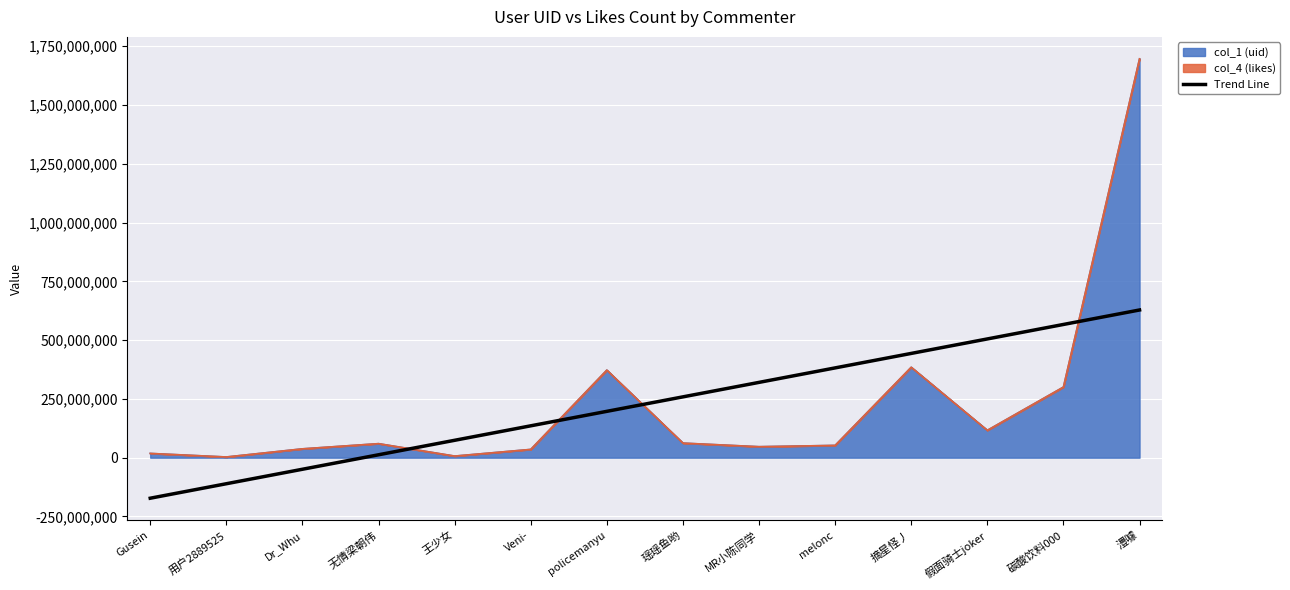

Is it true that the value at 碳酸饮料000 is 241507661.6?

False